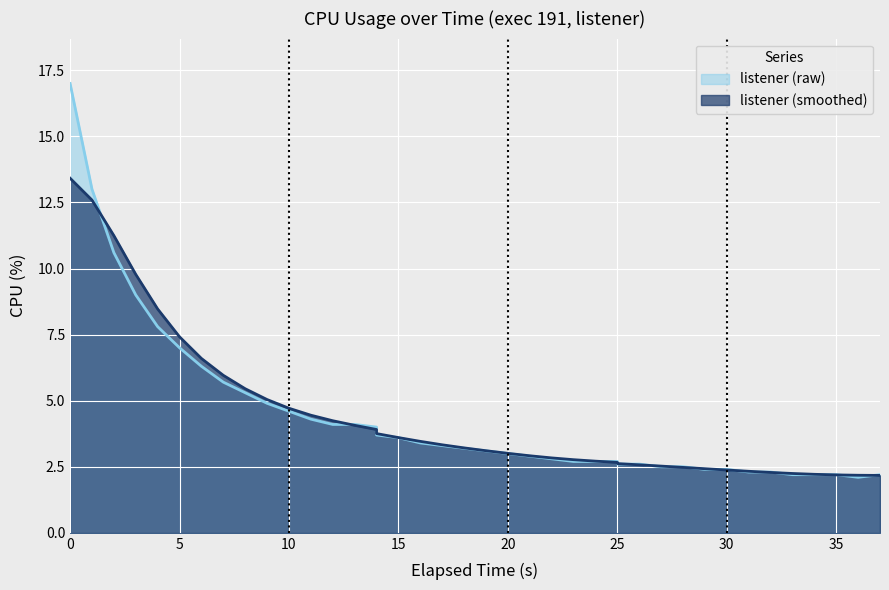

How many values exceed 3?

21